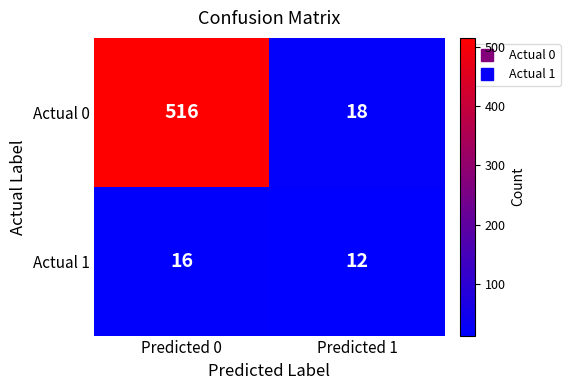

How many data points in Actual 1 are less than 16?

1